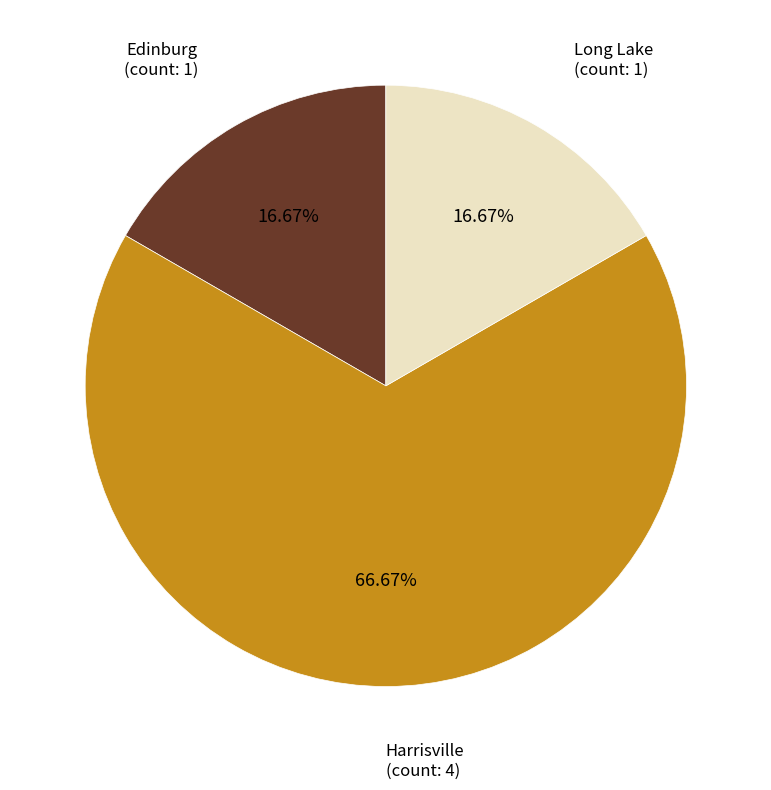

Is there any slice that represents more than half of the pie?

Yes